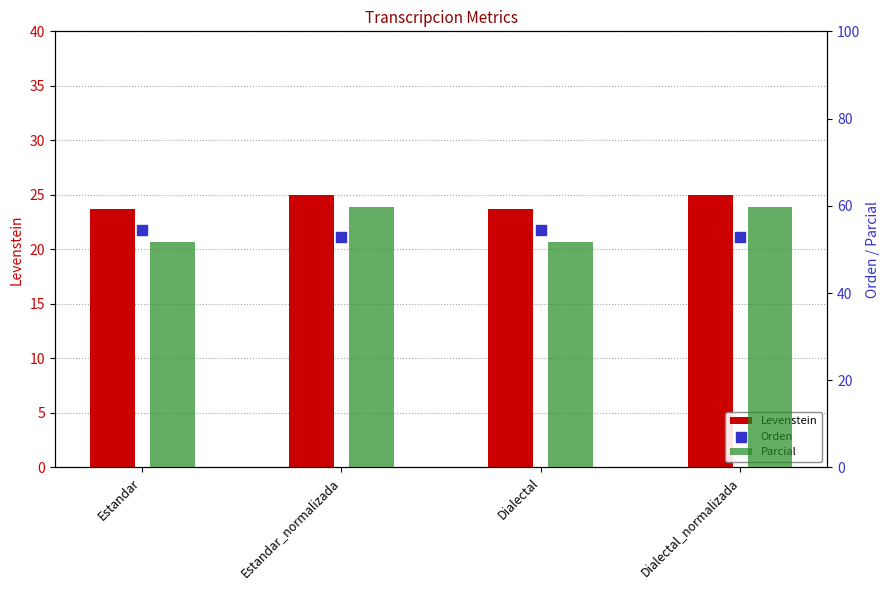

Which series has the widest spread of Y values?

Parcial